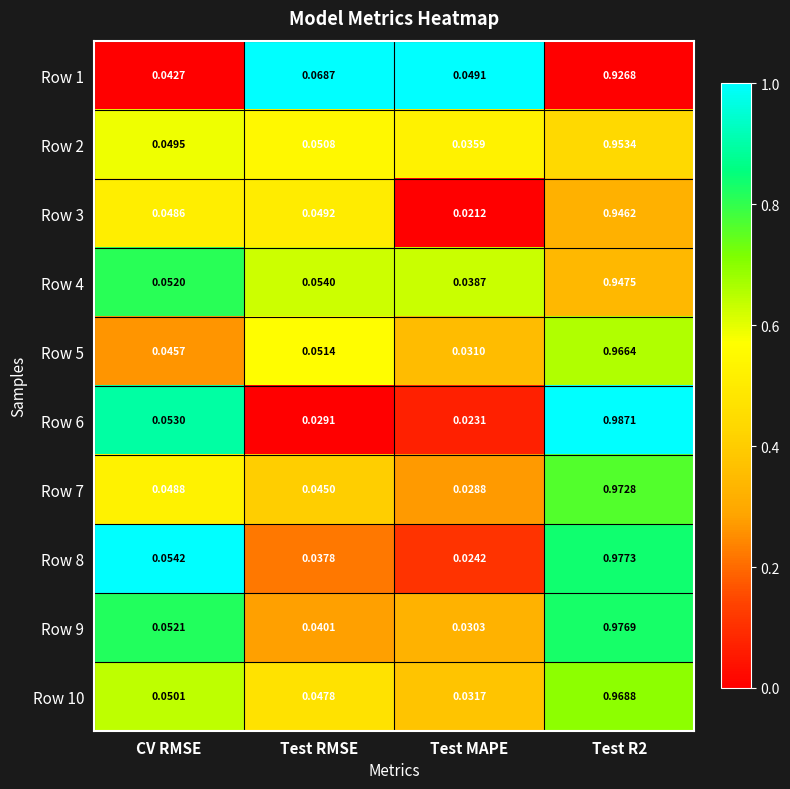

Where is Row 3 nearest to the value 0?

Test MAPE